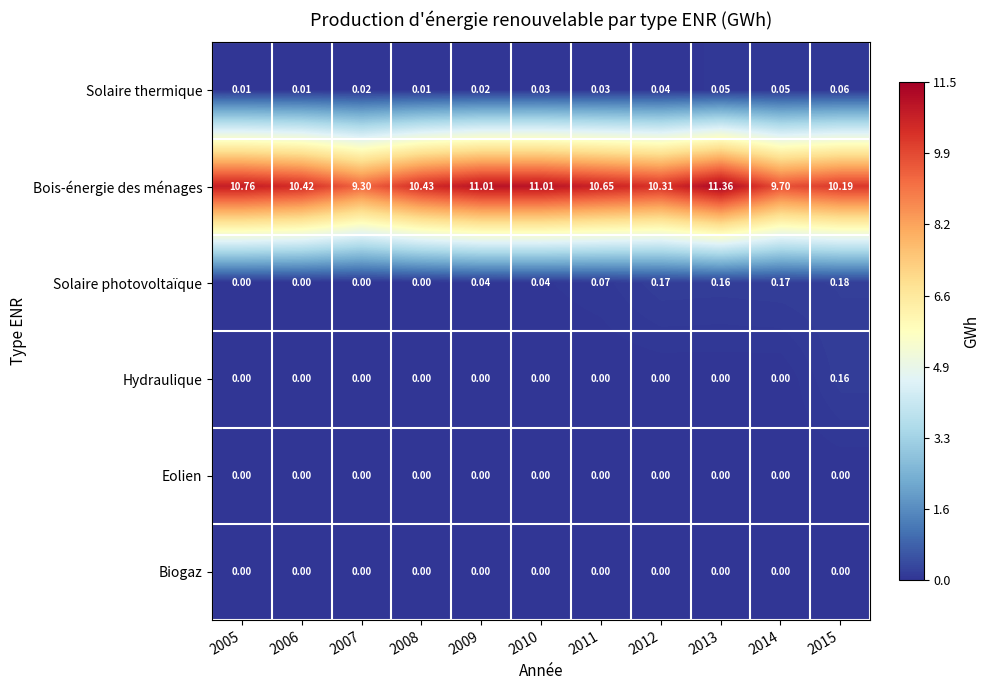

Which series changed the most between 2007 and 2013?

Bois-énergie des ménages